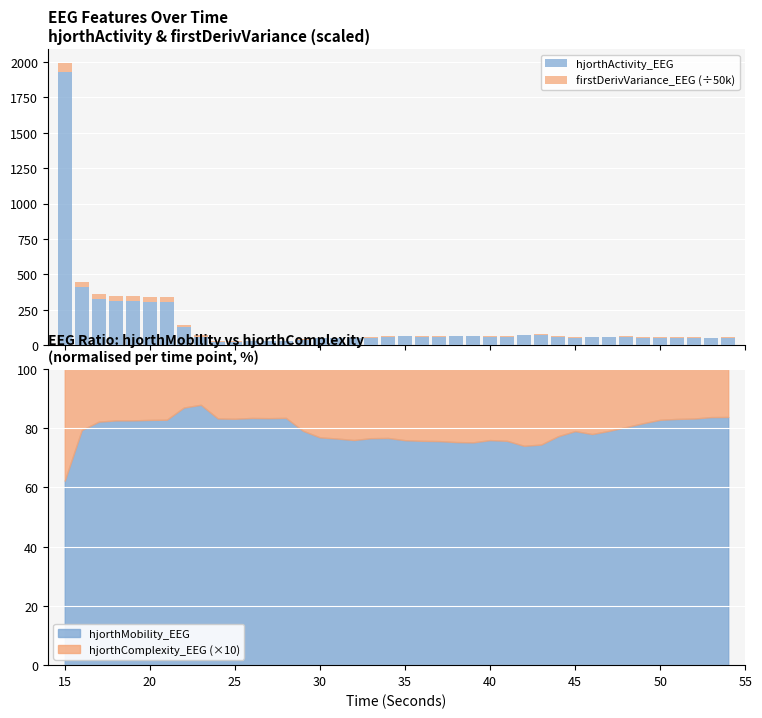

Reading left to right, what are all the values shown in this chart?

hjorthActivity_EEG: 1926.5	411.2	324.4	312.5	311.6	304.1	304.1	125.7	60.5	26.6	26.5	27.1	28.1	28.1	40.3	48.6	48.6	50.9	55.0	60.2	62.3	61.7	61.4	62.6	62.6	61.0	61.3	70.7	73.6	61.0	52.5	57.8	57.2	57.3	53.9	52.4	51.5	51.4	49.3	49.8
firstDerivVariance_EEG (÷50k): 63.4	36.9	35.2	35.0	34.9	34.5	34.7	19.8	10.0	2.8	2.7	2.8	2.9	2.9	3.0	3.2	3.1	3.2	3.5	3.8	3.7	3.7	3.7	3.7	3.7	3.8	3.8	4.0	4.2	4.2	4.0	4.1	4.4	5.0	5.3	5.6	5.7	5.7	5.7	5.8